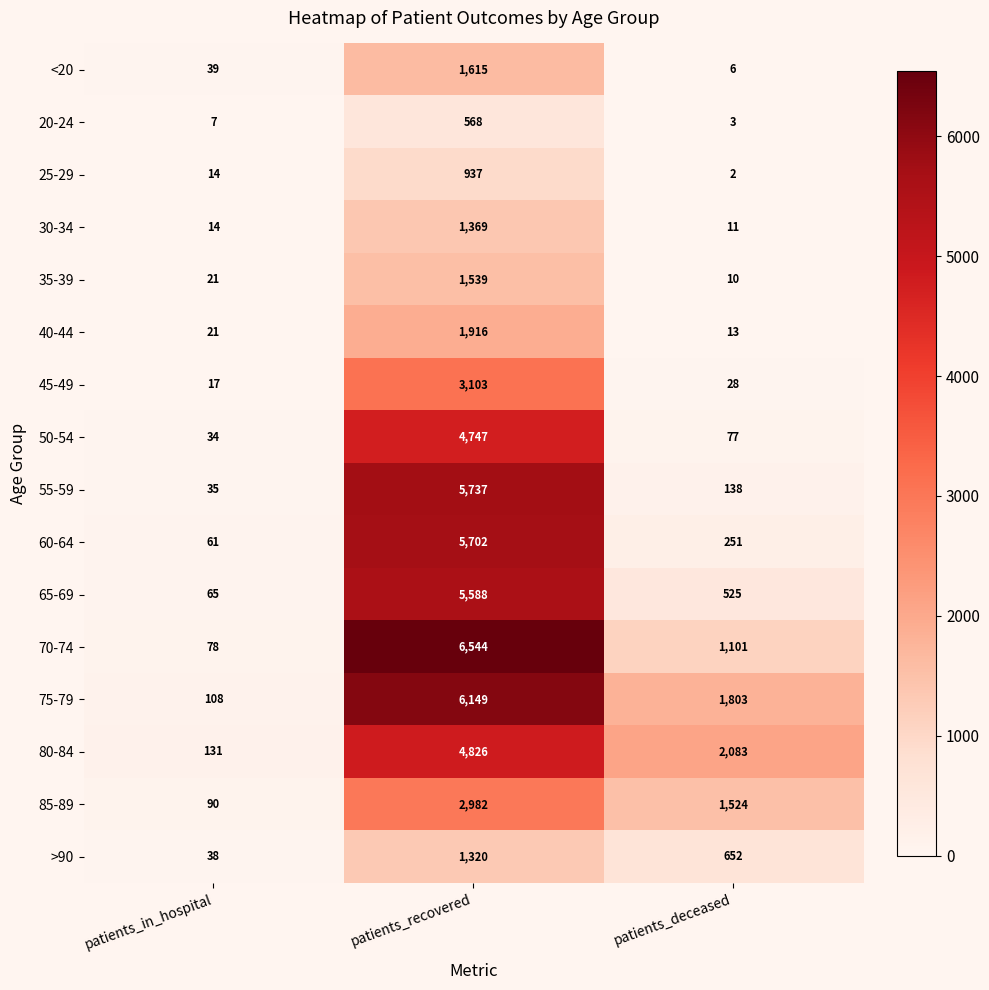

What is the average value of the 70-74 series?

2574